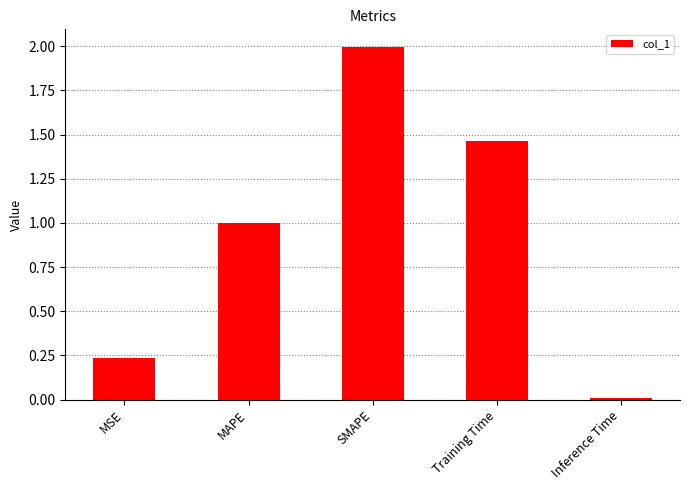

Which has a higher value, MAPE or MSE?

MAPE